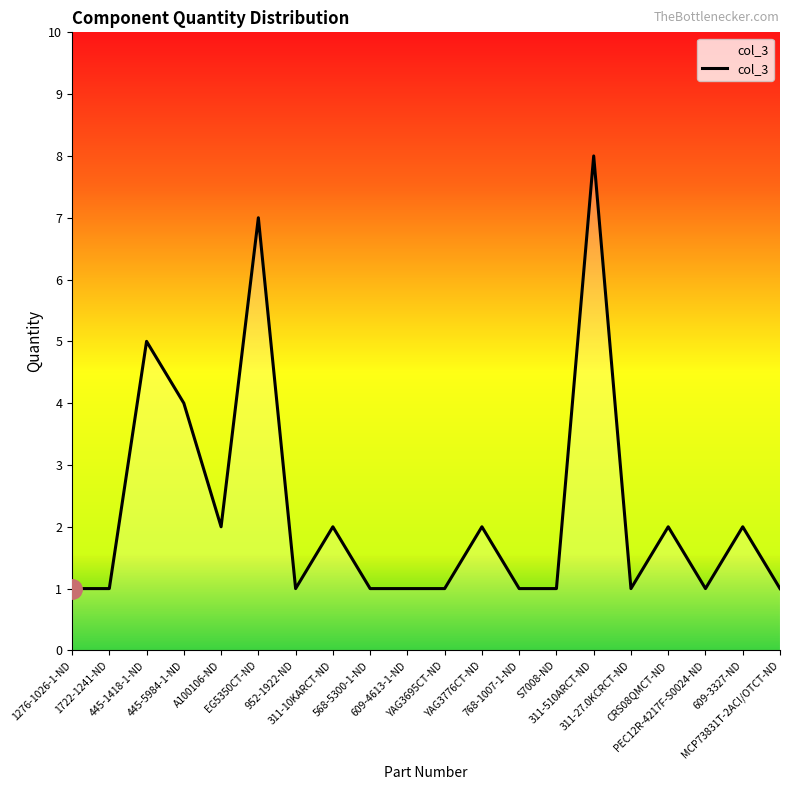

What is the greatest value displayed?

8